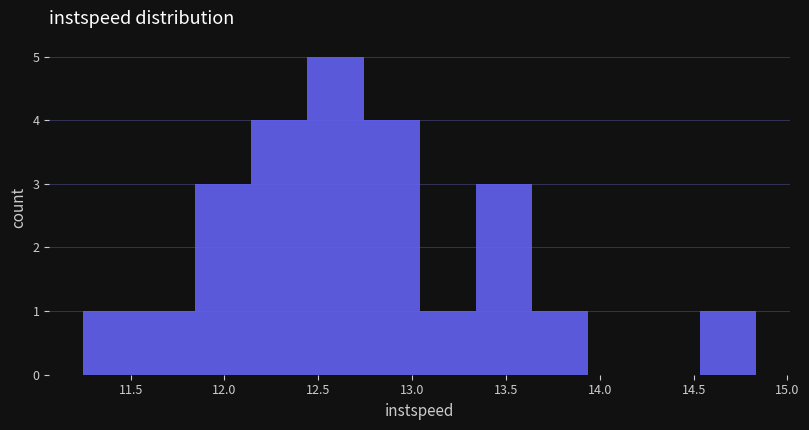

Reading left to right, list every bar in this chart as the range it spans on the x-axis followed by its height. Neither the bar edges nor the heights are printed on the chart, so give them approximately, as read against the axes.

11.25 to 11.55: 1
11.55 to 11.85: 1
11.85 to 12.15: 3
12.15 to 12.45: 4
12.45 to 12.75: 5
12.75 to 13.05: 4
13.05 to 13.35: 1
13.35 to 13.65: 3
13.65 to 13.95: 1
13.95 to 14.25: 0
14.25 to 14.55: 0
14.55 to 14.85: 1